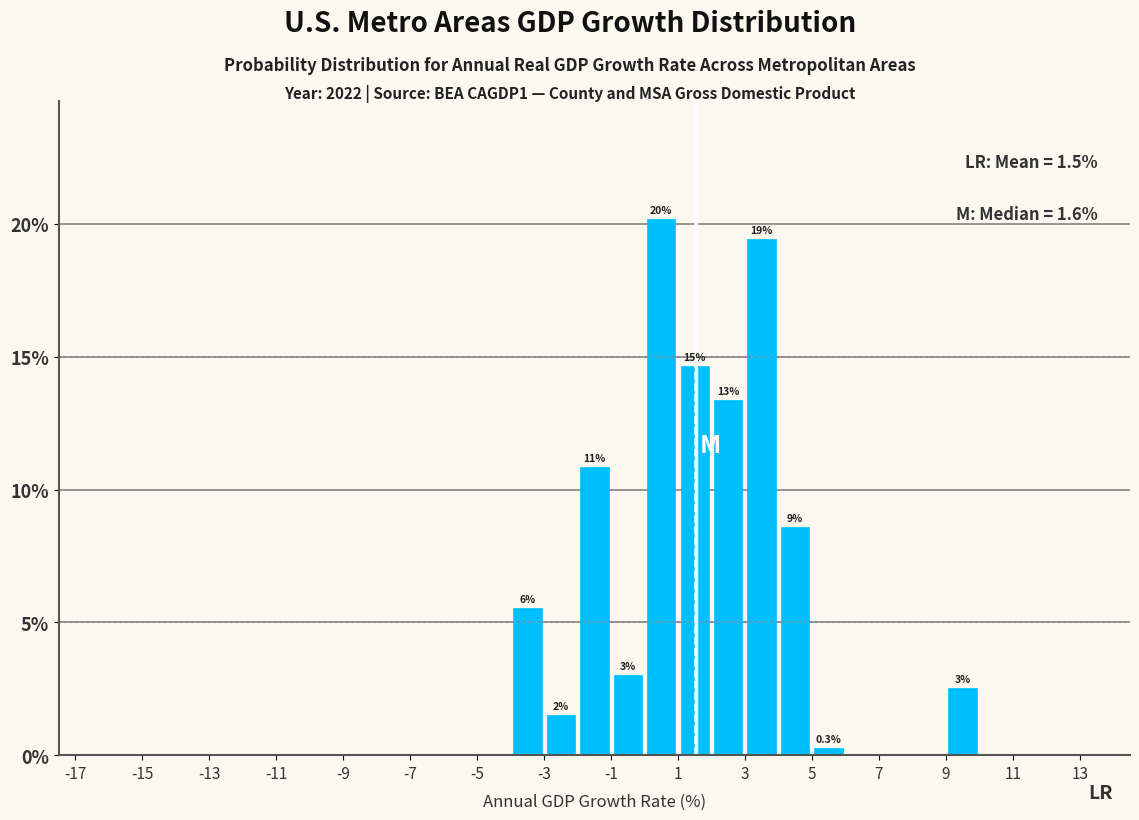

Which range on the x-axis has the tallest bar?

0 to 1